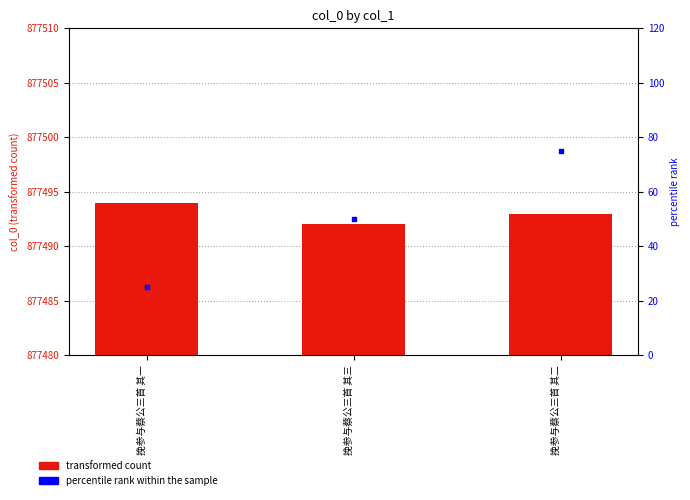

At which category is the sum across all series the highest?

挽参与蔡公三首 其二